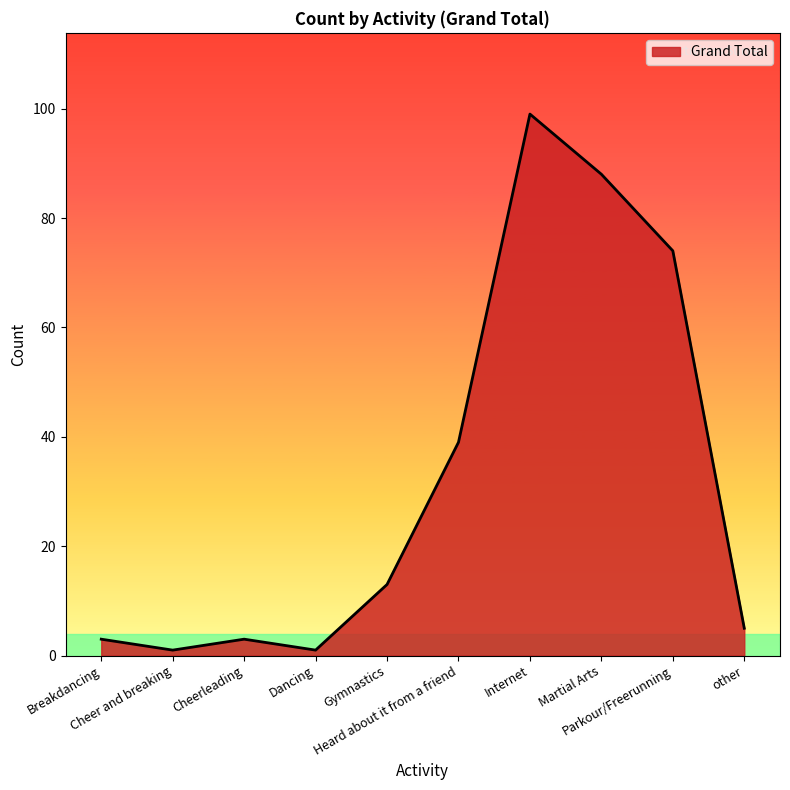

What is the difference between the second highest and minimum values?

87